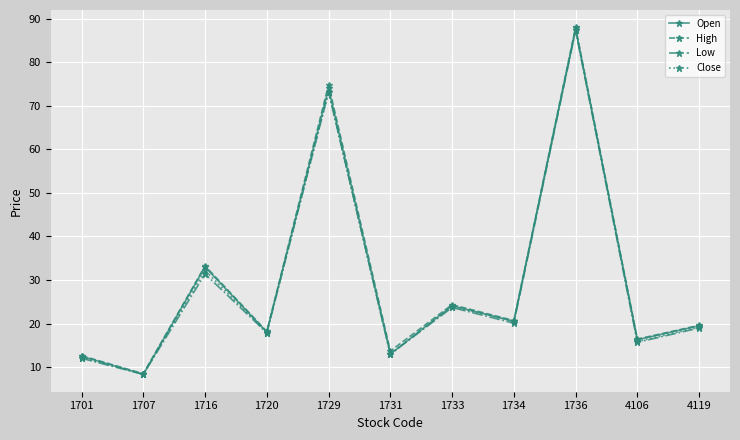

Count the number of categories in the chart.

11